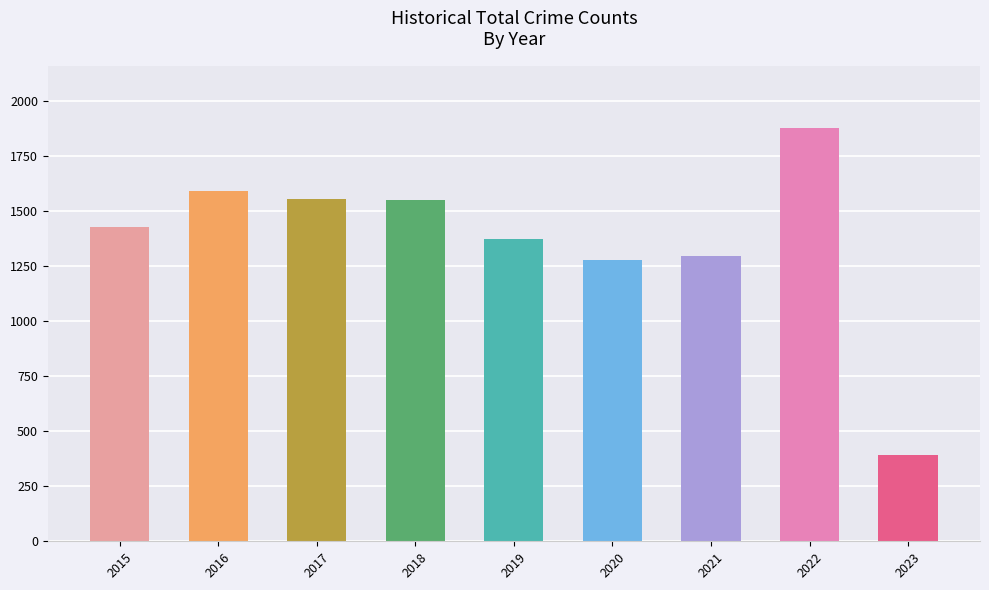

What is the difference between the maximum and minimum values?

1484